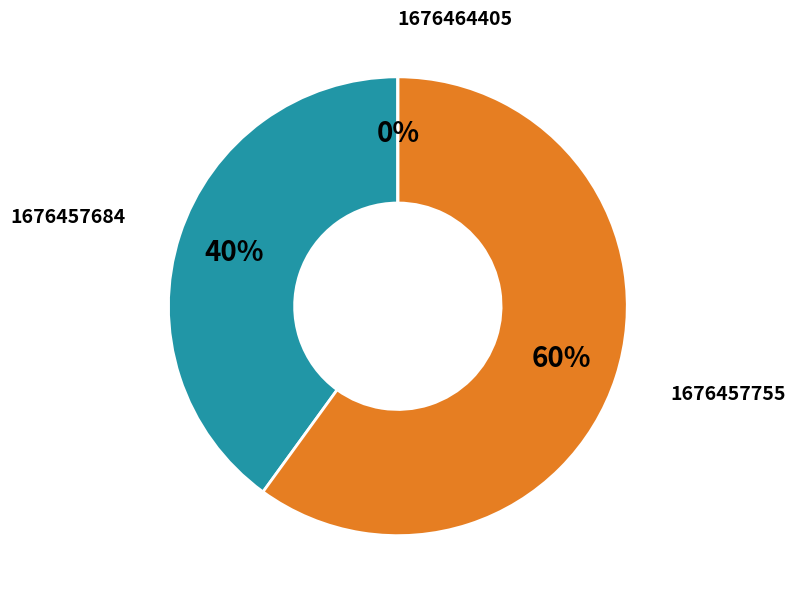

Does 1676464405 account for over 50% of the chart?

No